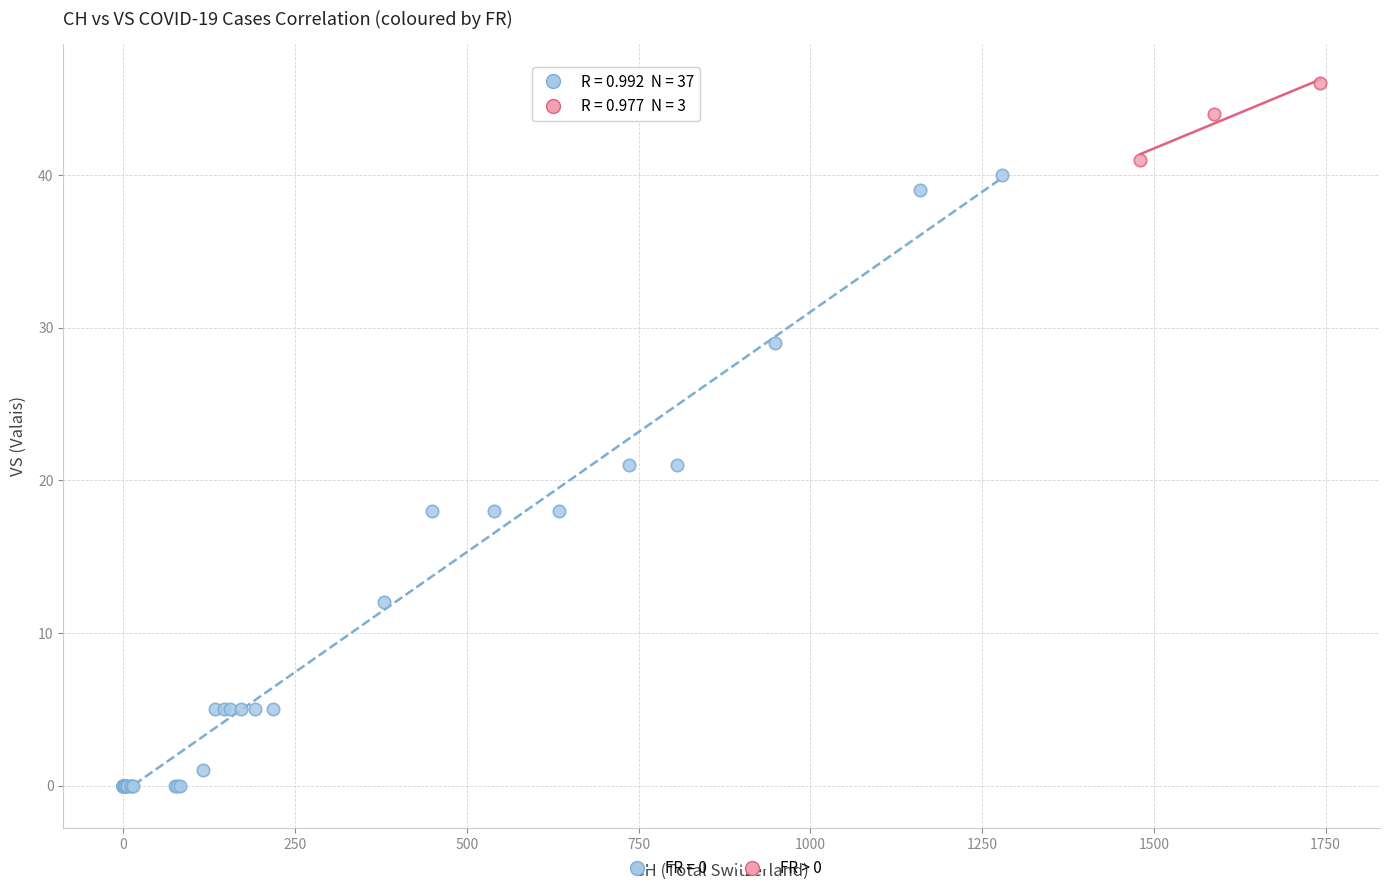

Which series has the largest Y range (max minus min)?

FR = 0